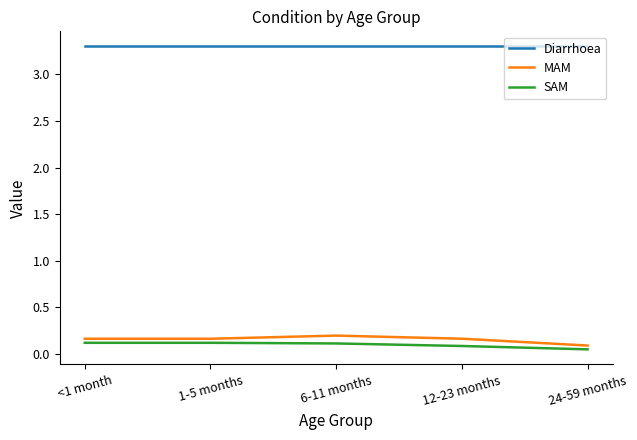

True or false: MAM has more than 0 points higher than both neighbors.

True